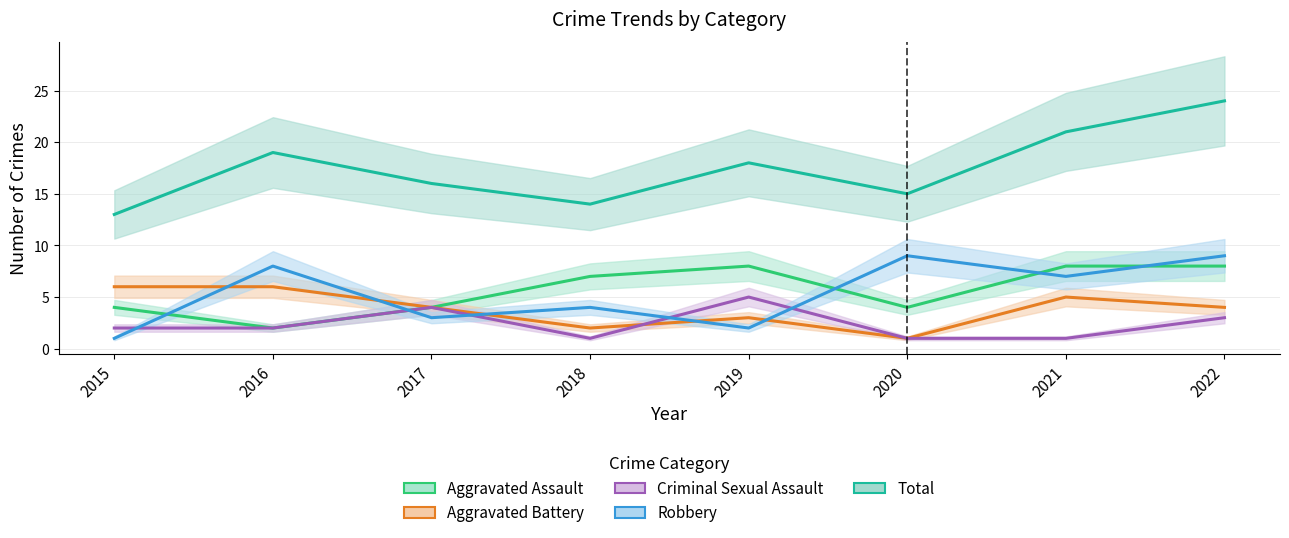

What is the value of the Robbery point at the 5th from the left?

2